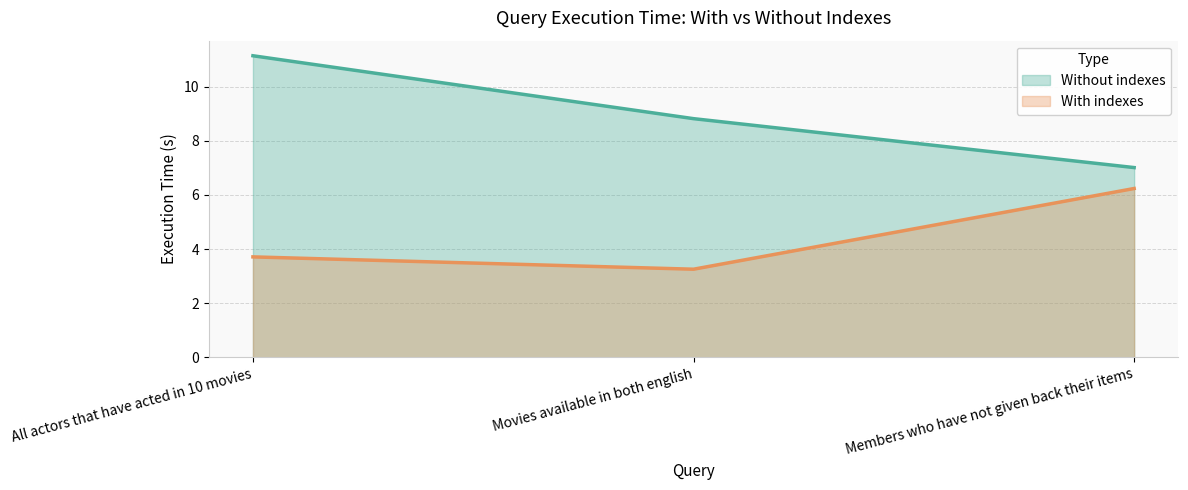

The Without indexes series shows 11.9 at Members who have not given back their items. True or false?

False